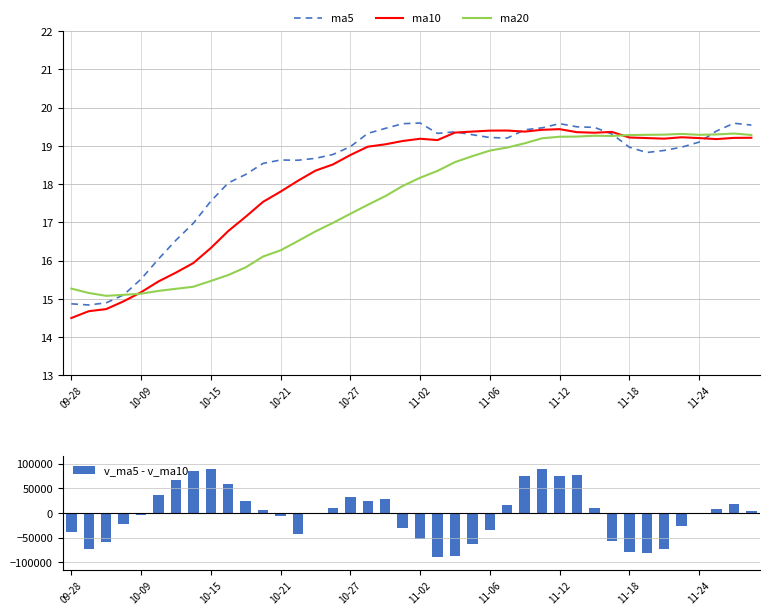

What is the lowest value of the ma10 series?

14.5